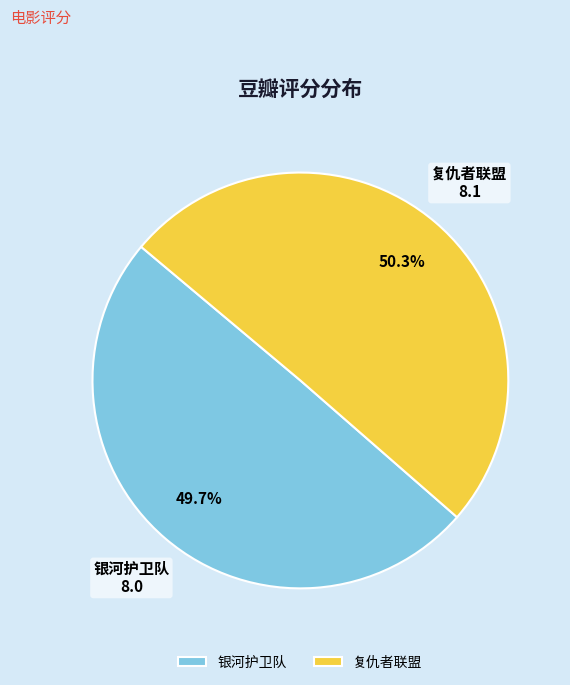

Which slice is the smallest?

银河护卫队